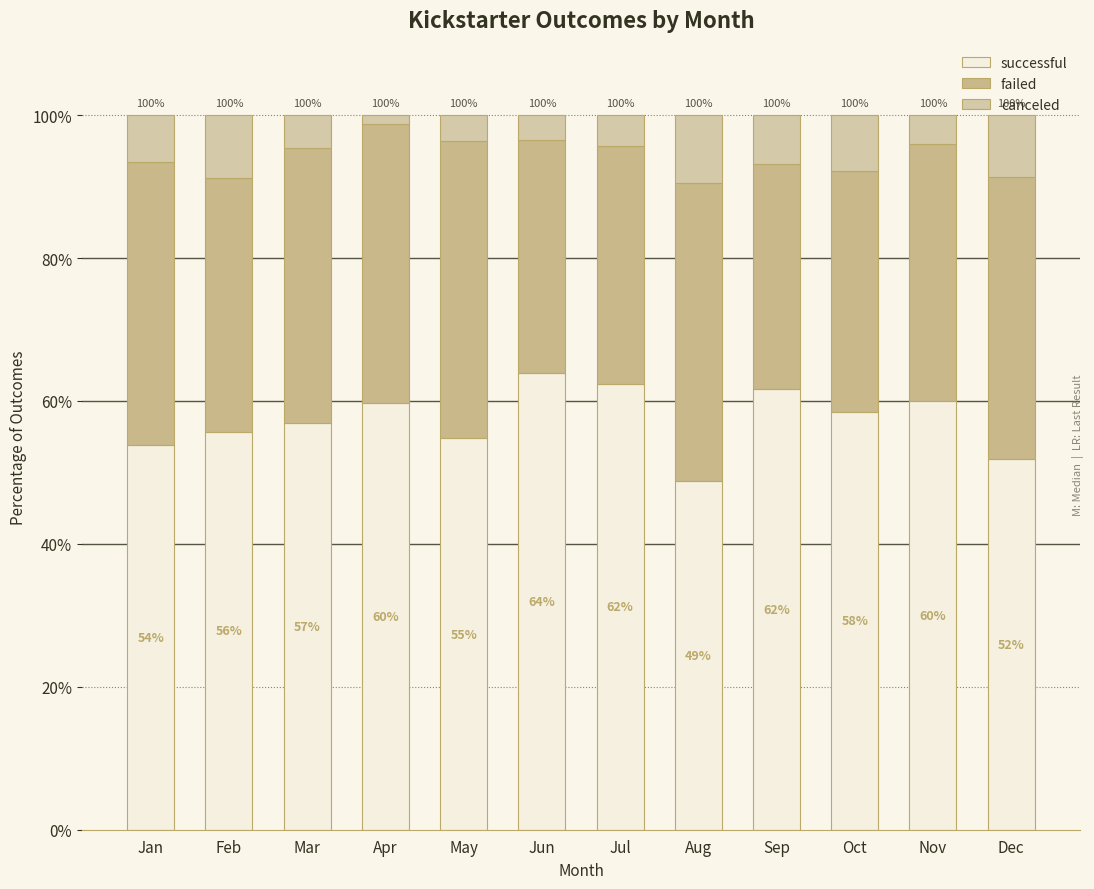

Are the bars grouped side by side (vs. stacked)?

No